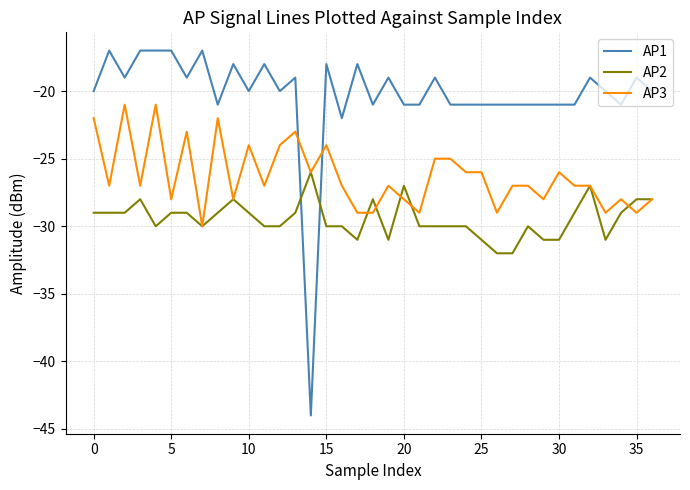

What is the smallest value displayed?

-44